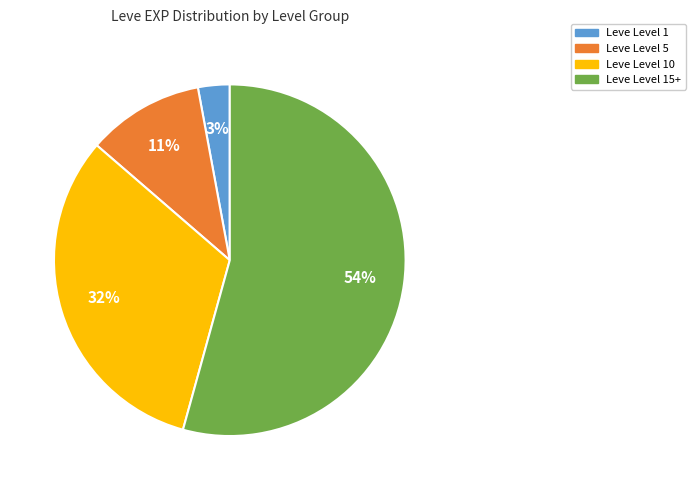

How many slices are in this pie chart?

4